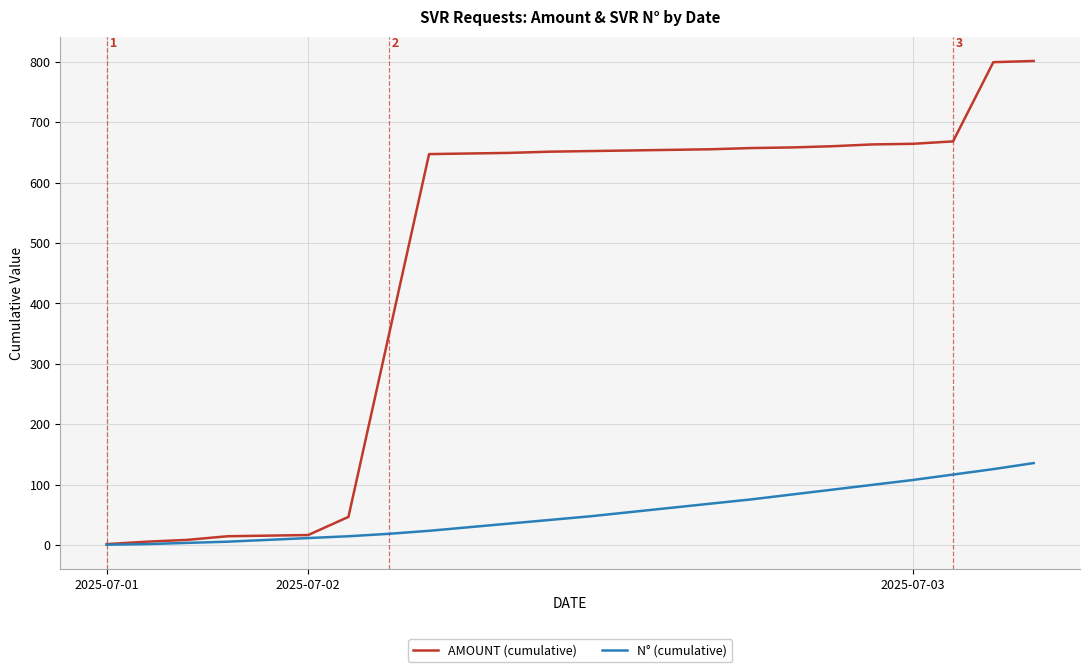

What is the minimum value shown in the chart?

1